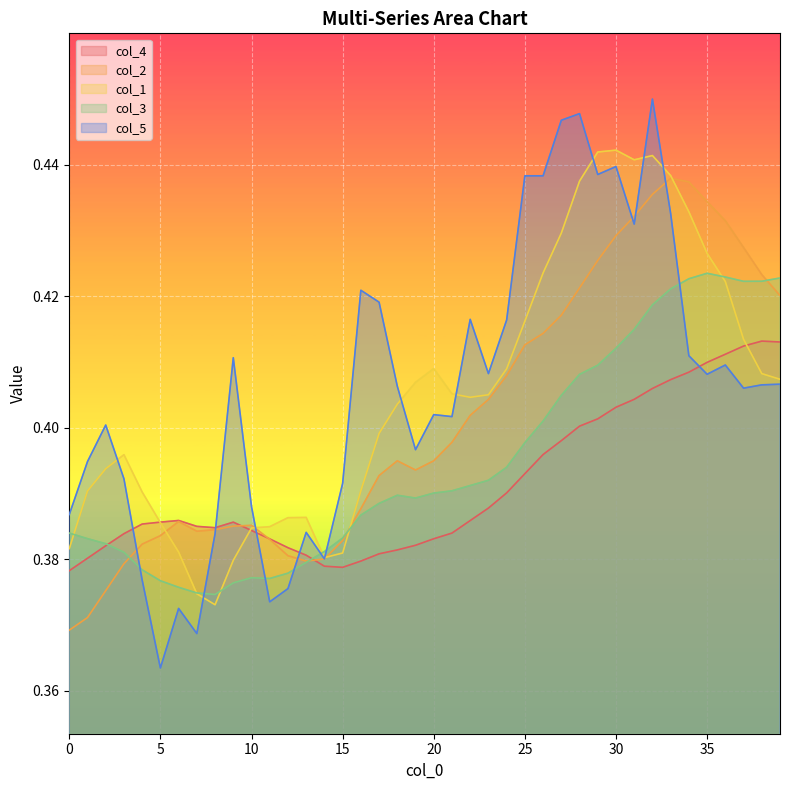

True or false: col_1 and col_4 intersect in this chart.

True